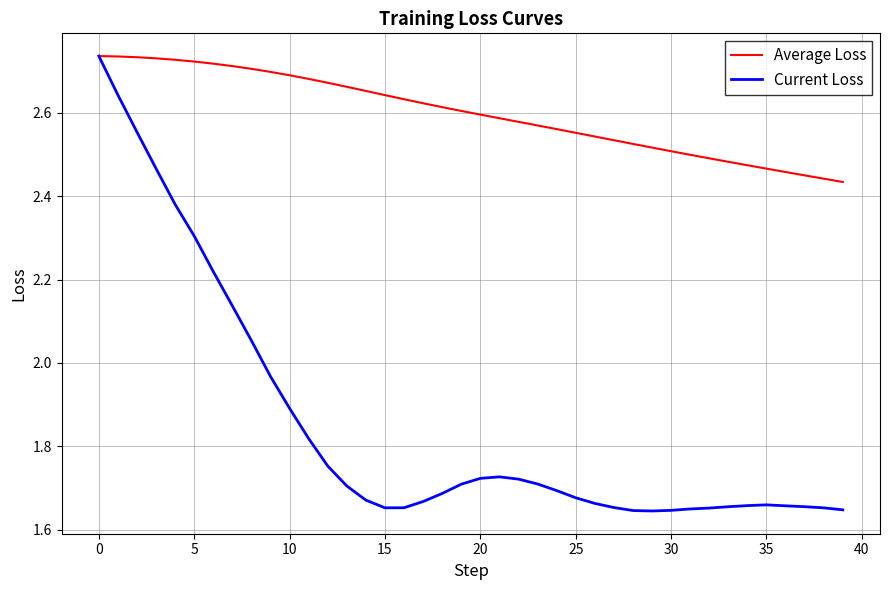

Which series has the largest total across all categories?

Average Loss